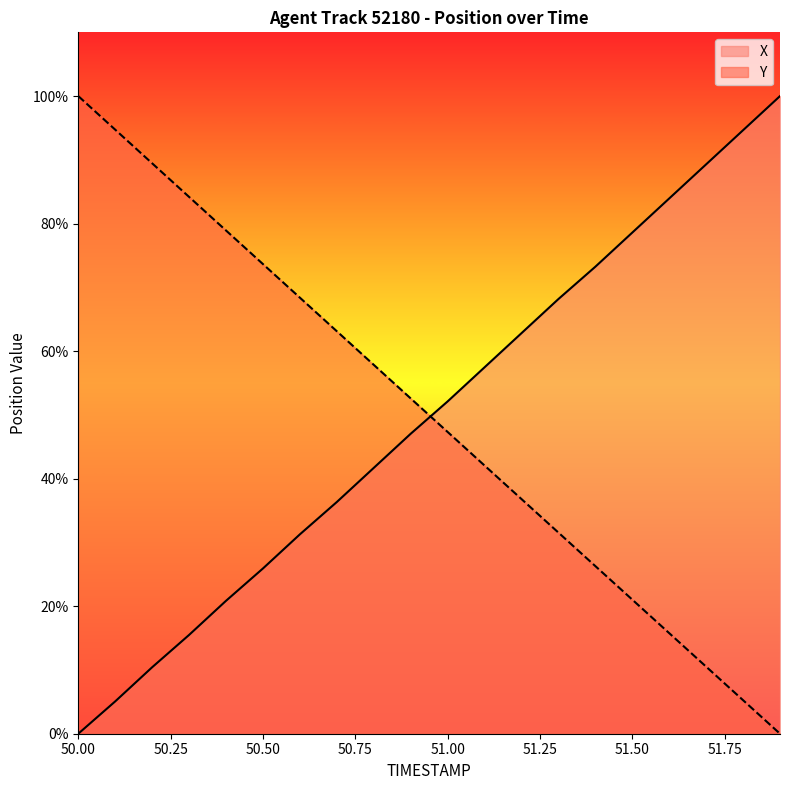

What is the approximate value of X at 50.9?

47.0